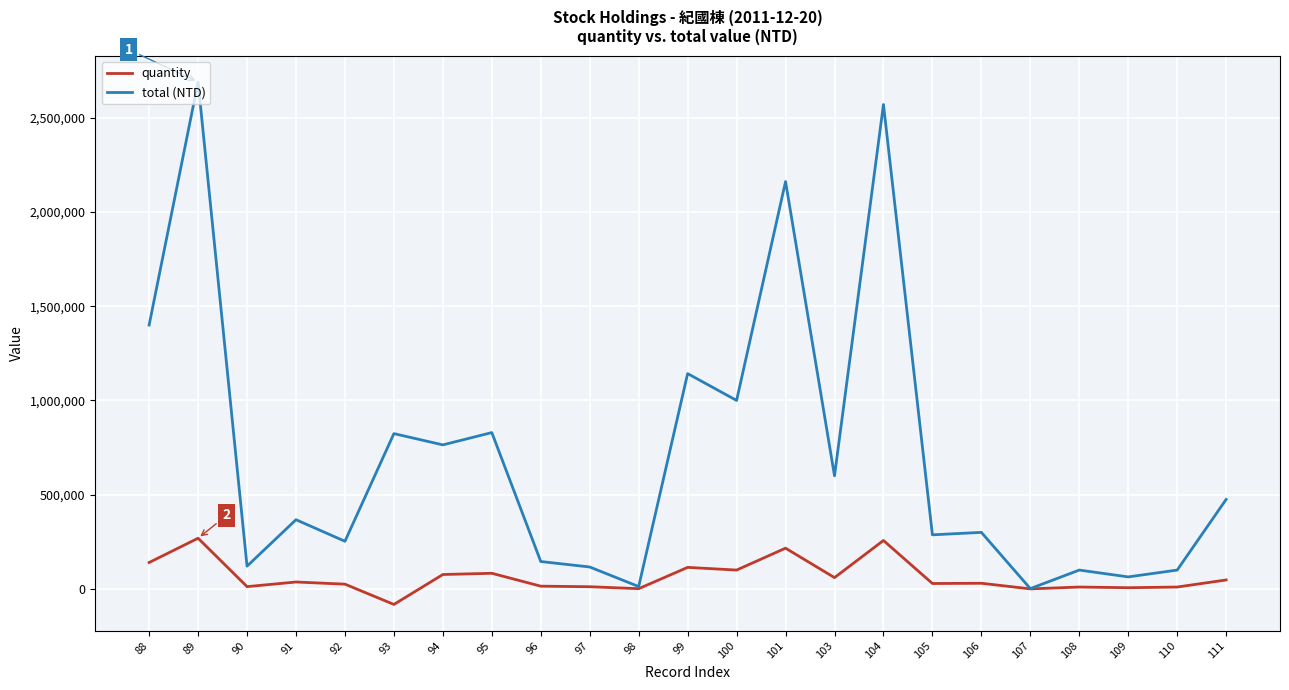

At which category is the sum across all series the highest?

89